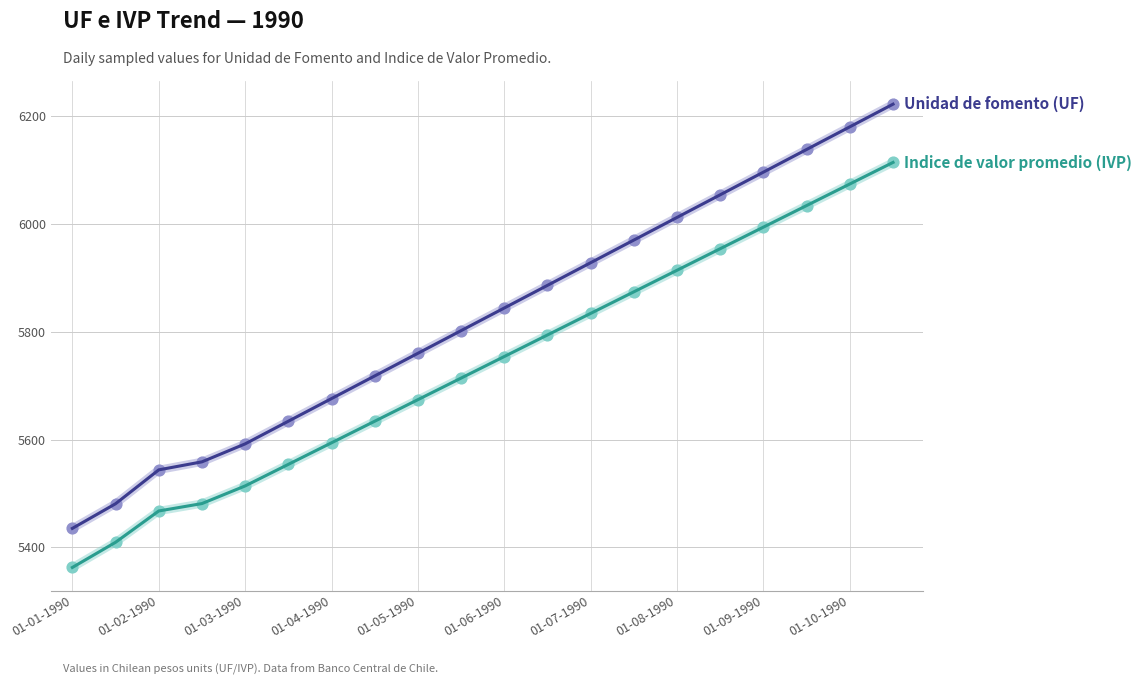

What is the smallest value displayed?

5362.8